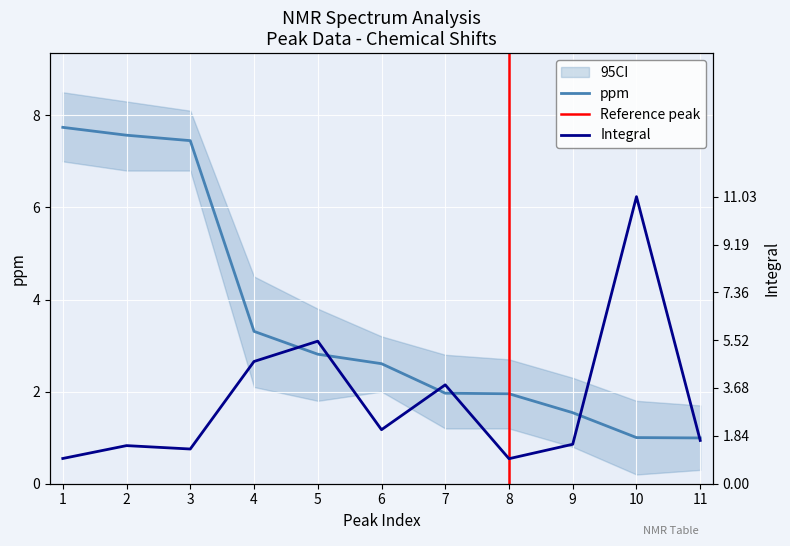

What is the sum of all ppm values?

38.9